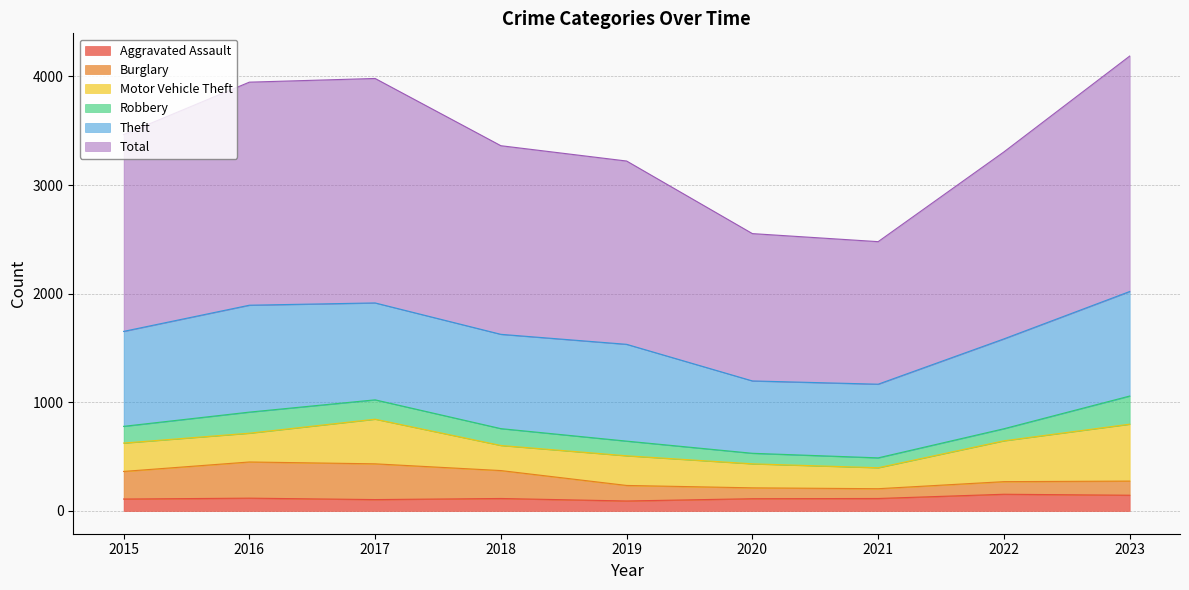

What are all the series names shown in the legend?

Aggravated Assault, Burglary, Motor Vehicle Theft, Robbery, Theft, Total